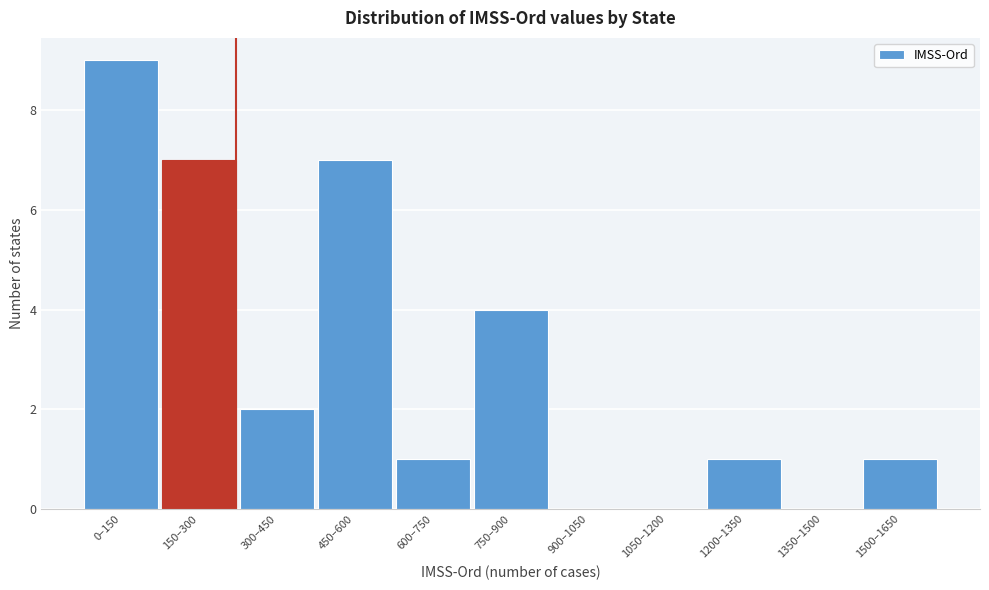

Reading left to right, list all the values displayed in this chart.

0–150=9	150–300=7	300–450=2	450–600=7	600–750=1	750–900=4	900–1050=0	1050–1200=0	1200–1350=1	1350–1500=0	1500–1650=1